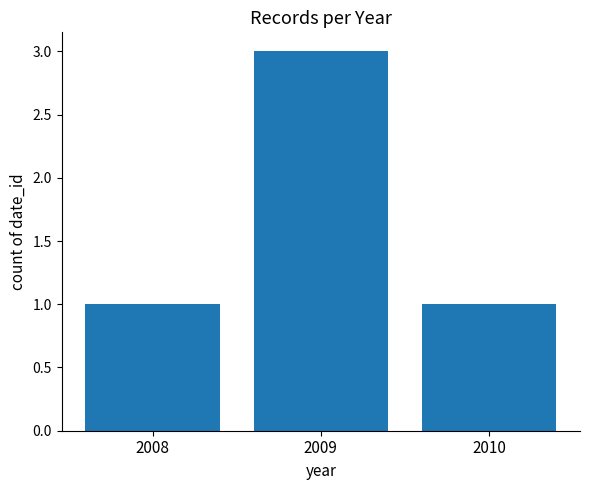

Between 2010 and 2009, which is larger?

2009